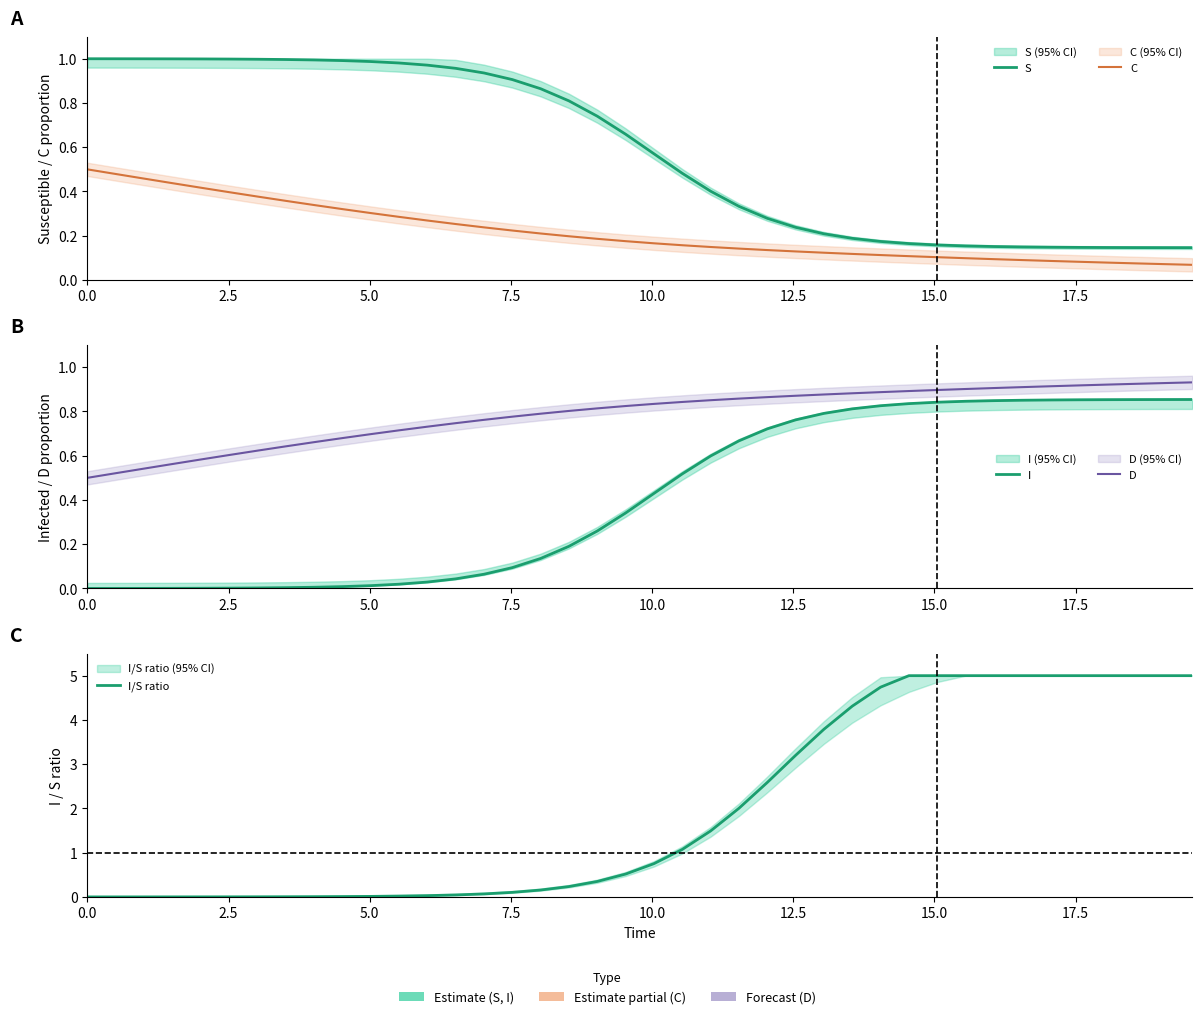

True or false: D and I cross at least once.

False